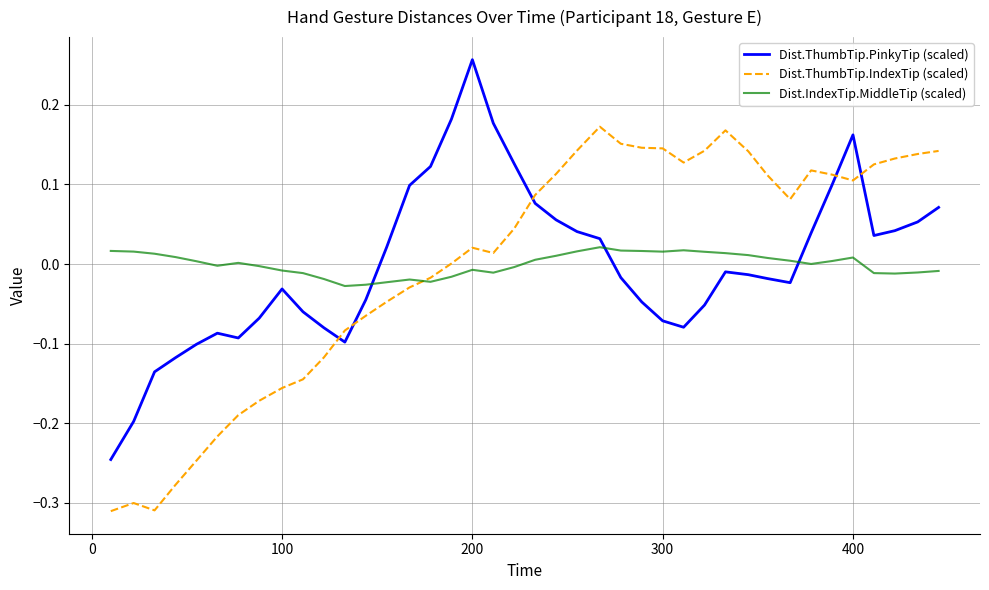

Rank the series by their maximum value, from highest to lowest.

Dist.ThumbTip.PinkyTip (scaled), Dist.ThumbTip.IndexTip (scaled), Dist.IndexTip.MiddleTip (scaled)